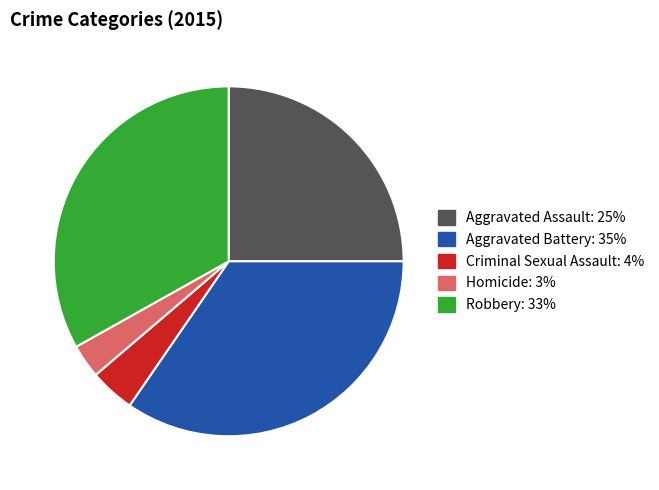

Which category has the biggest portion of the pie?

Aggravated Battery